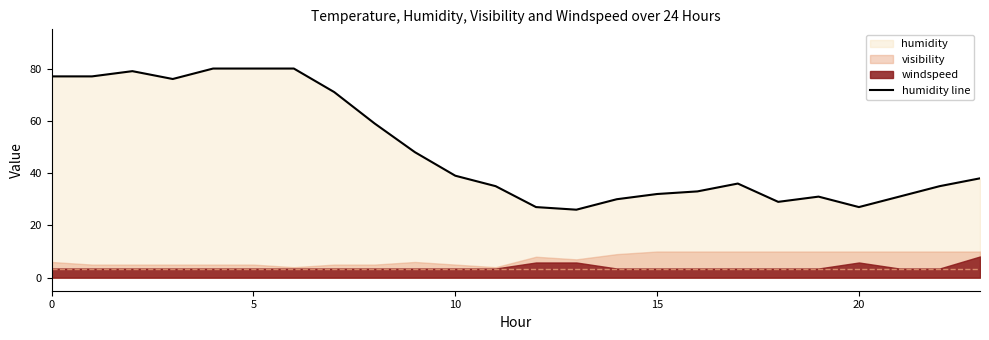

Which label corresponds to the smallest value in the chart?

13